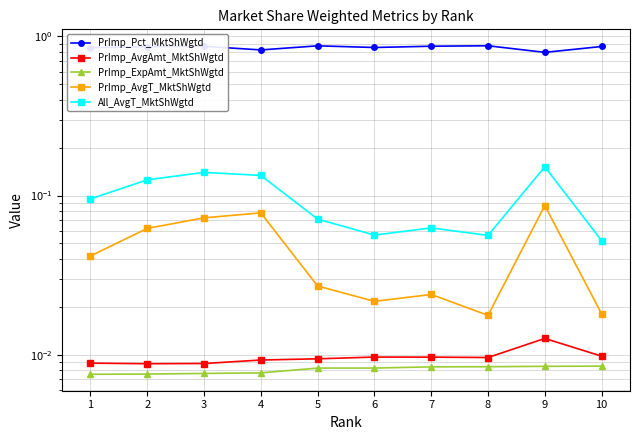

Which series has the largest total across all categories?

PrImp_Pct_MktShWgtd